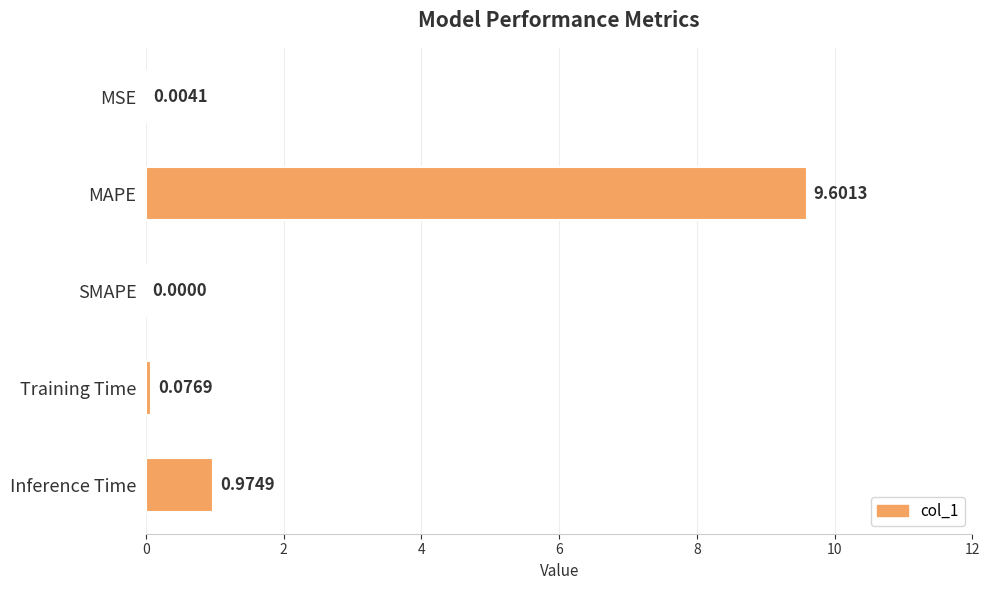

What is the sum of the values at MAPE and Training Time?

9.7